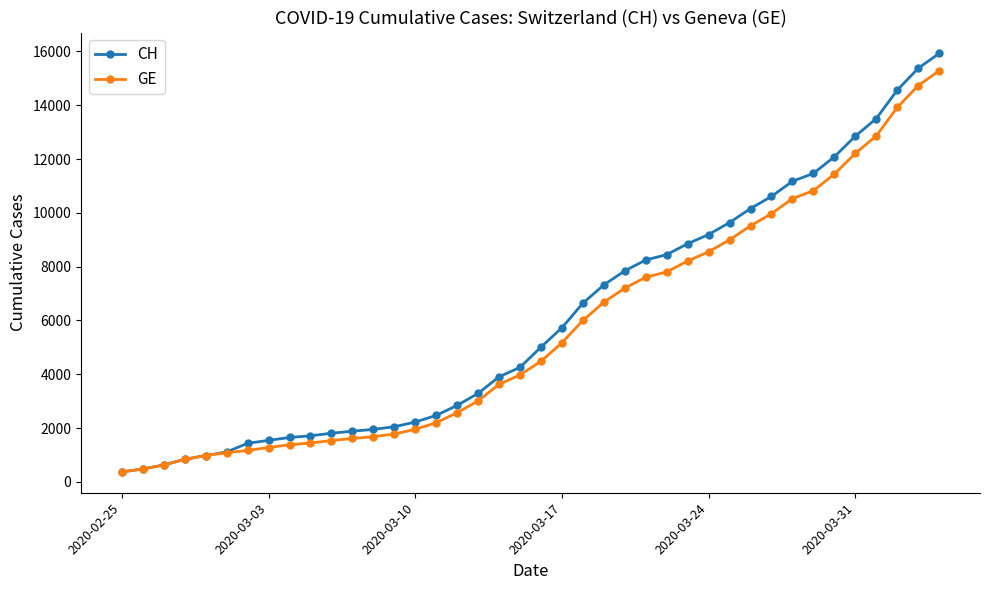

What is the greatest value displayed?

15926